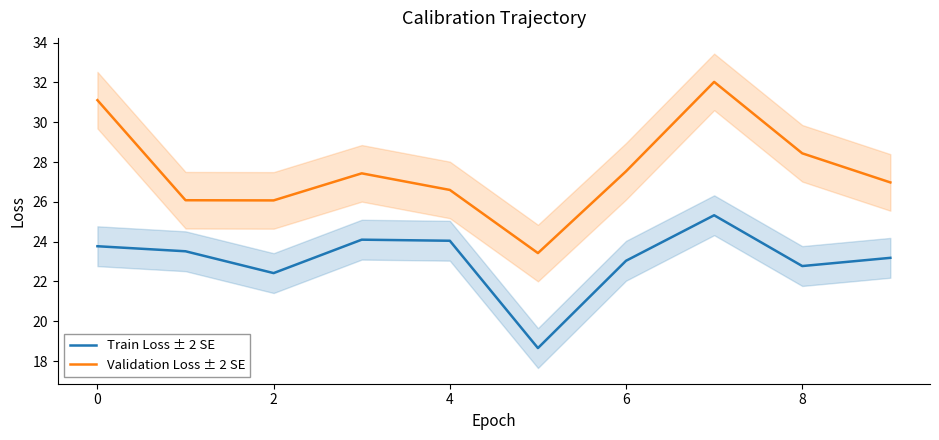

What is the minimum value for Train Loss ± 2 SE?

18.7